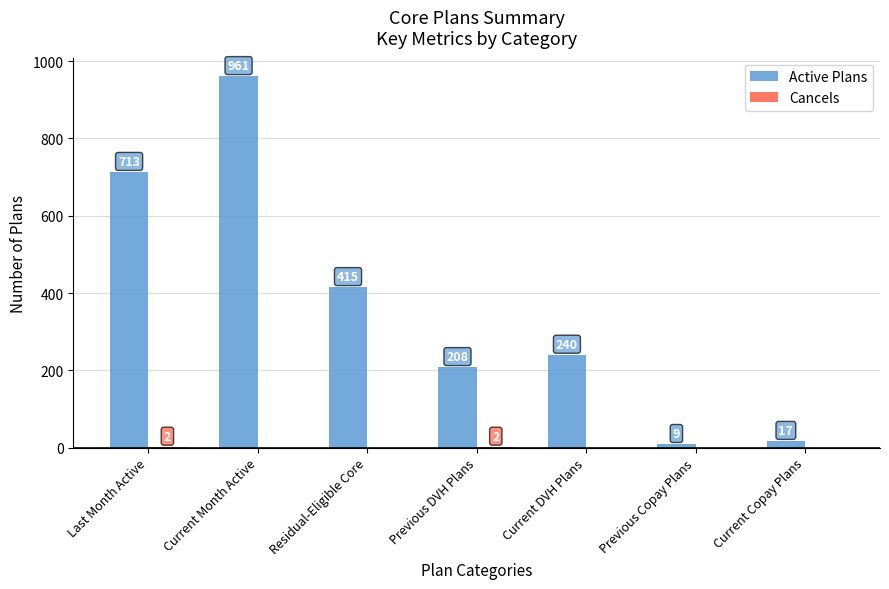

The value of Active Plans at Current Month Active is 1308. True or false?

False